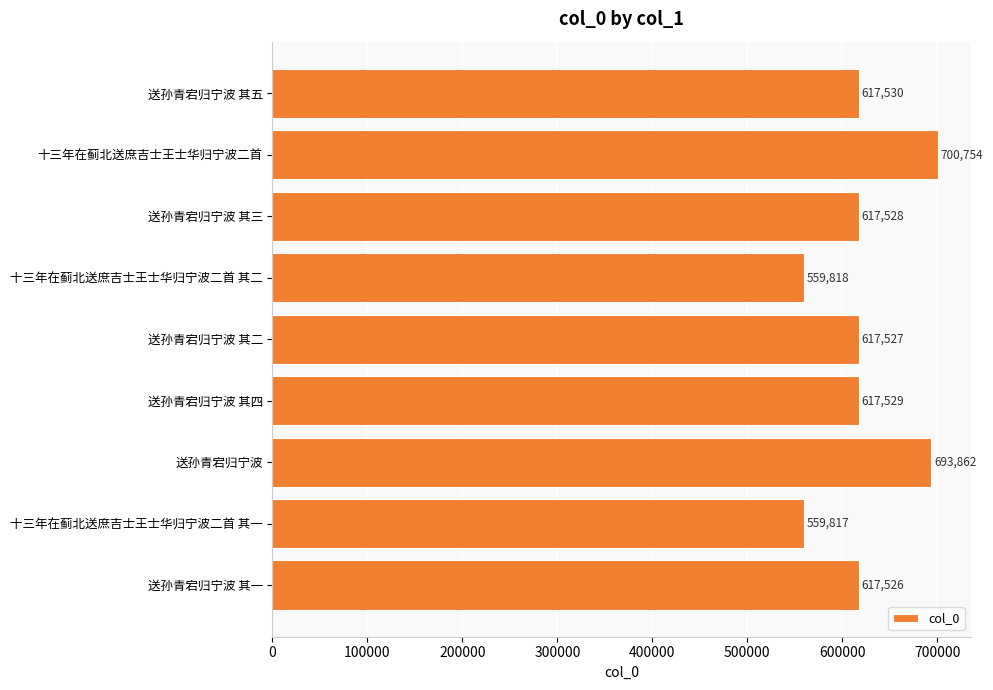

How many distinct data groups are displayed?

1